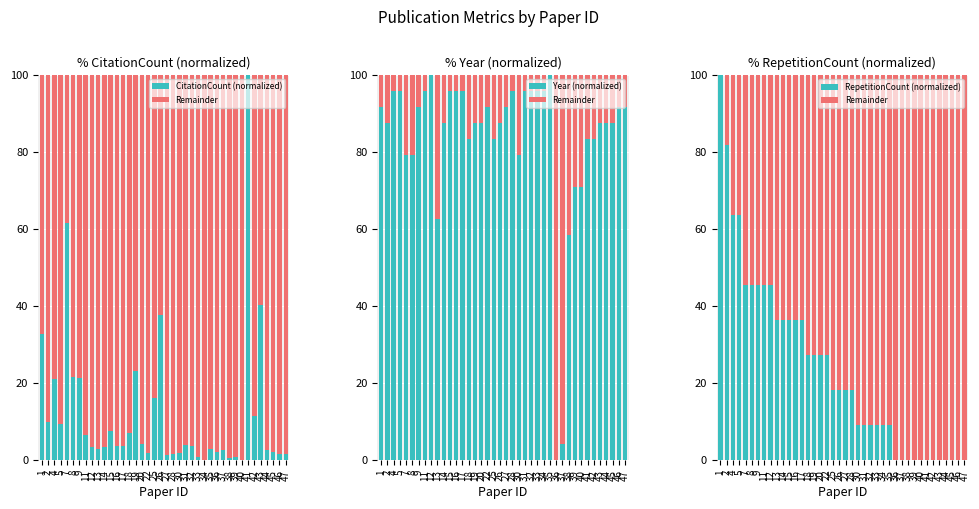

Is it true that CitationCount (normalized) equals 4.6 at 2?

False